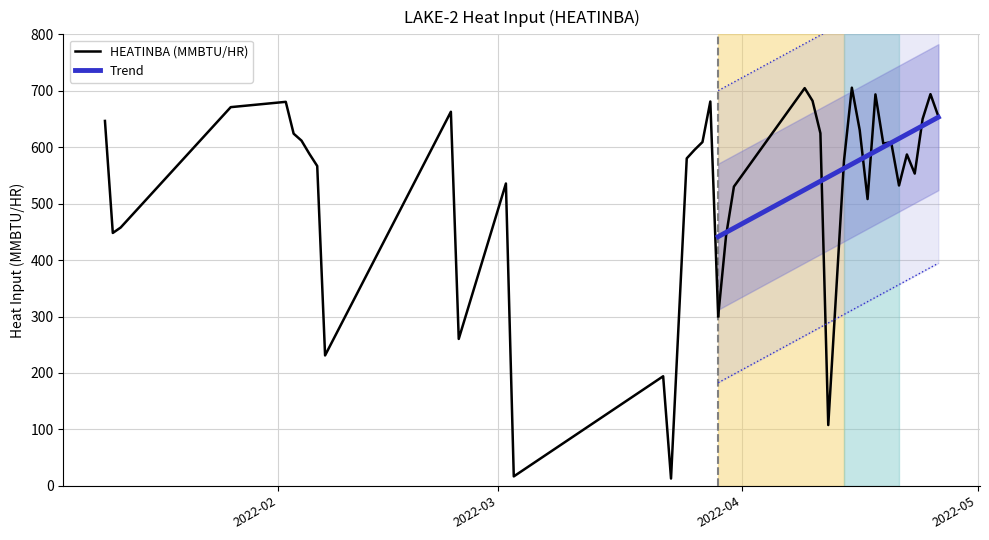

What is the ratio of the value at 2022-03-28 to the value at 2022-01-10?

1.1